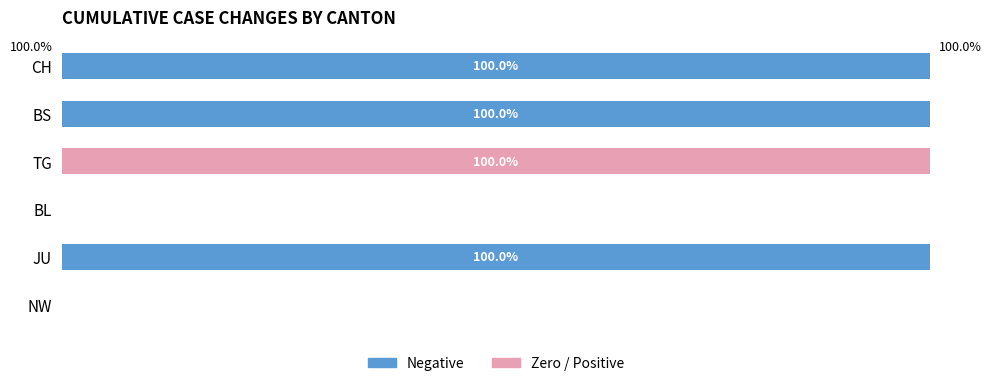

The value of Negative cumulative at JU is 100. True or false?

True